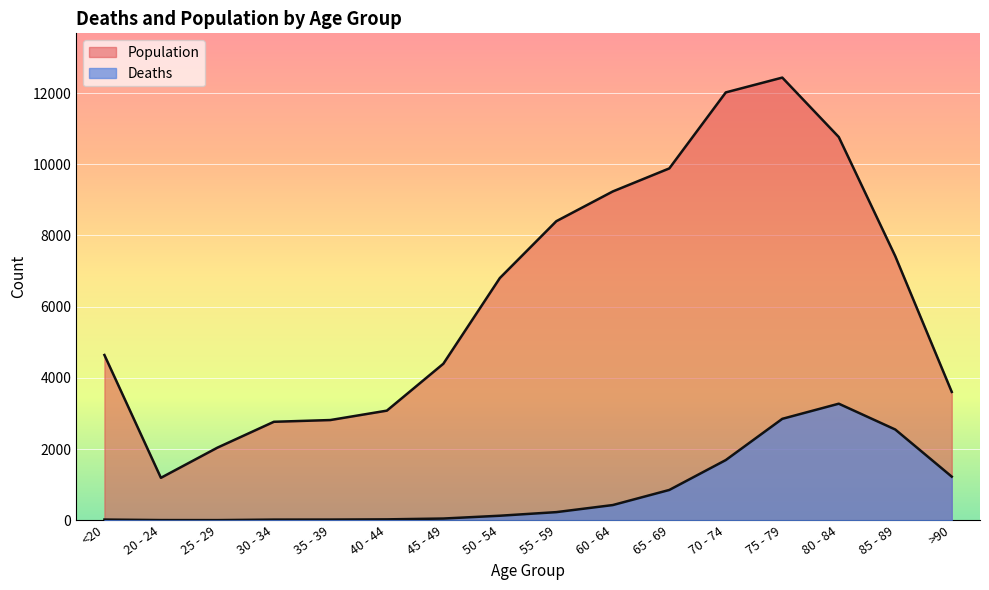

Where does the Deaths series first go above 227?

60 - 64